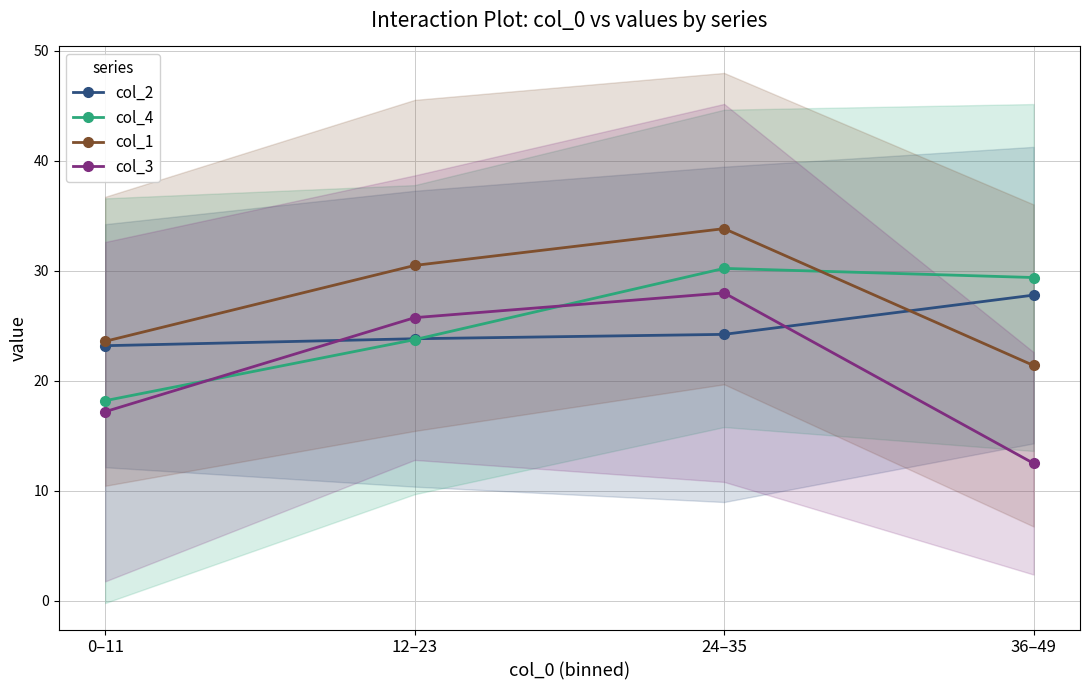

True or false: col_1 and col_3 intersect in this chart.

False